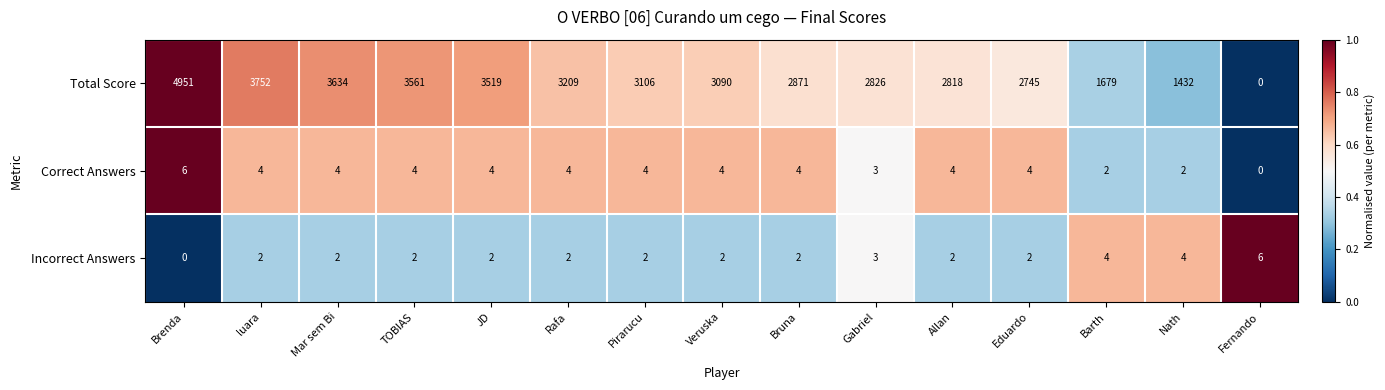

What is the difference between the highest and lowest values at luara?

3750